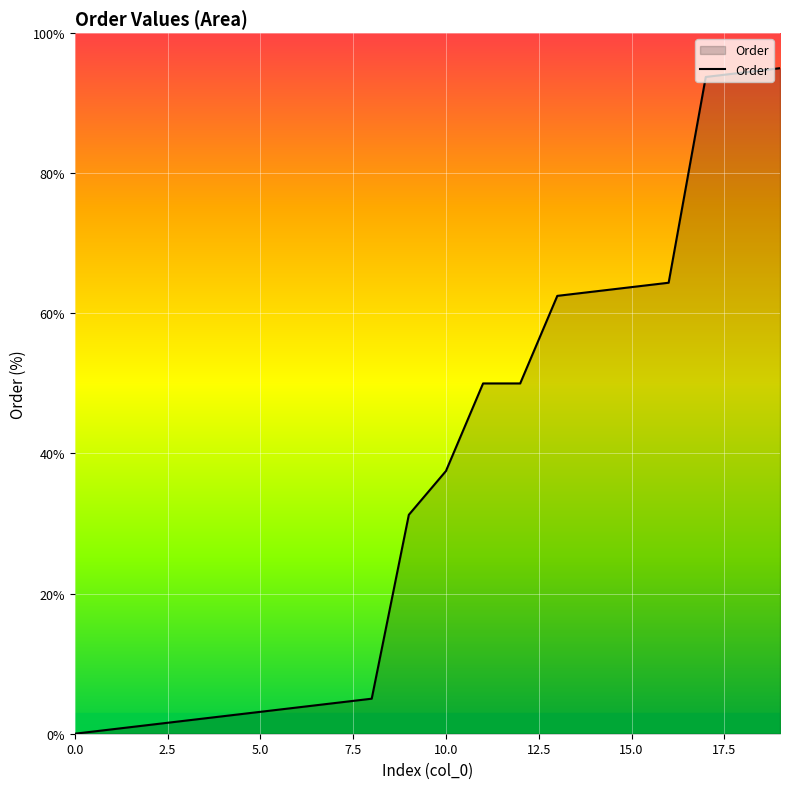

How many values are above zero?

19